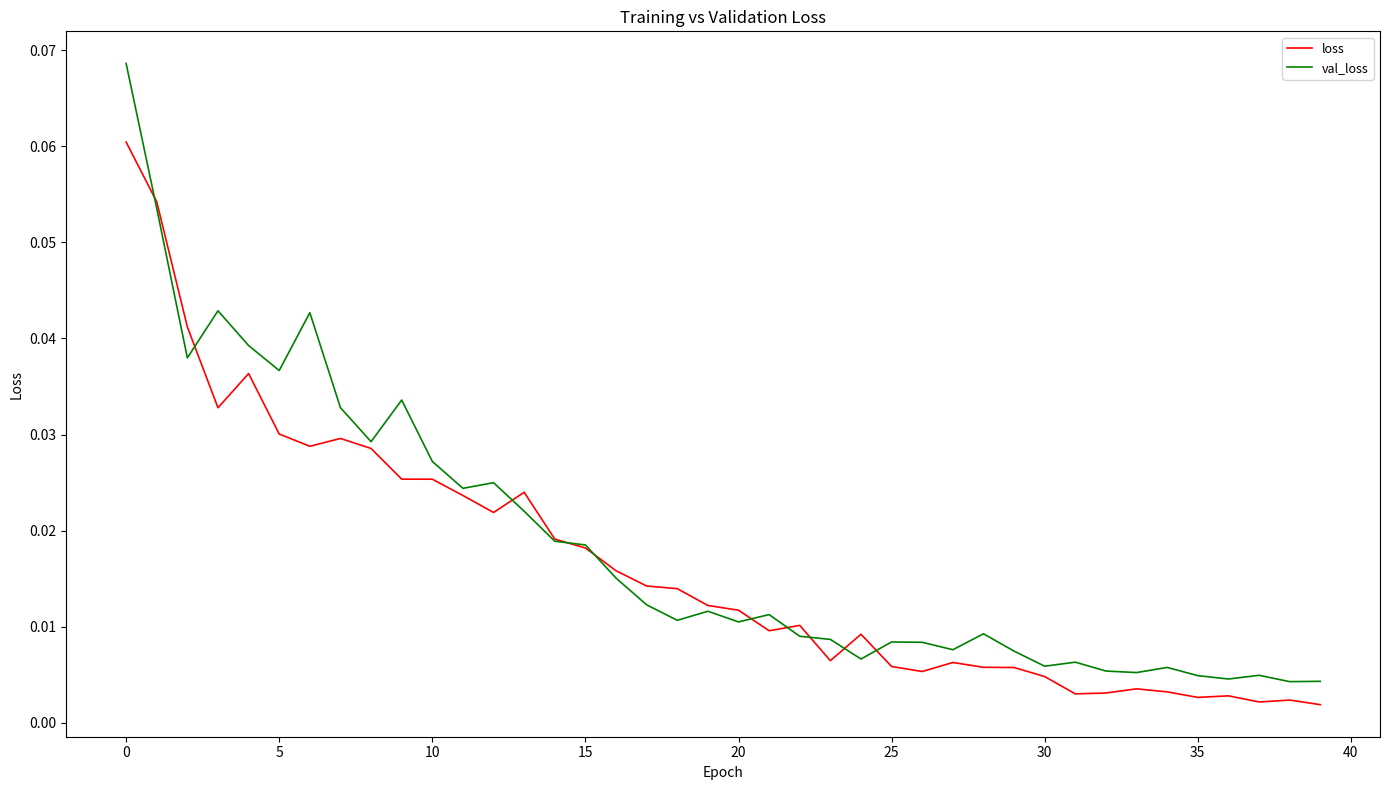

Which series has the widest spread of values?

val_loss